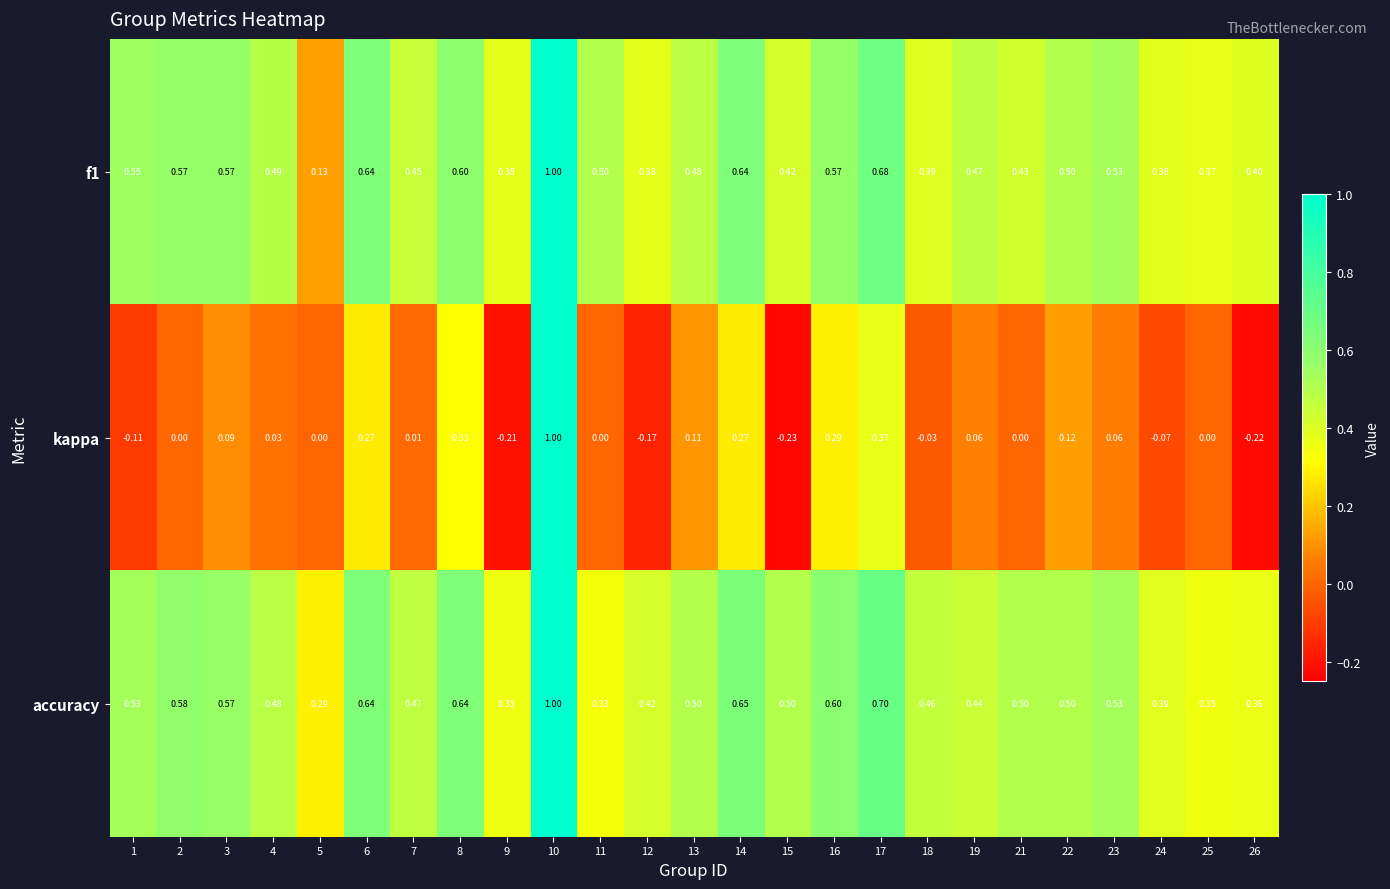

Which series has the widest spread of values?

kappa